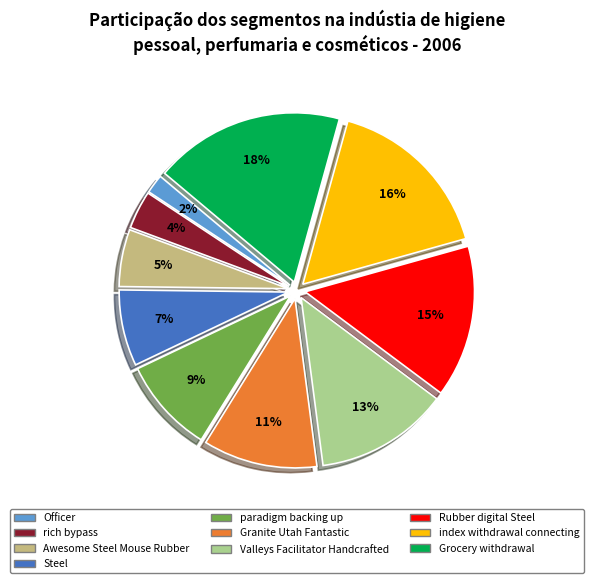

Count the number of slices in the pie.

10